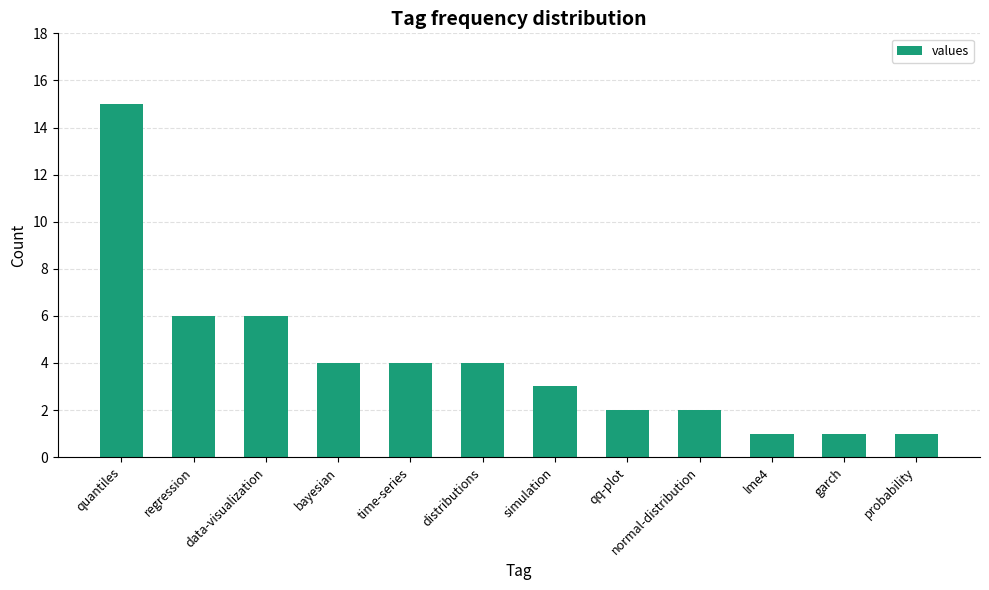

What is the label of the 9th bar from the right?

bayesian